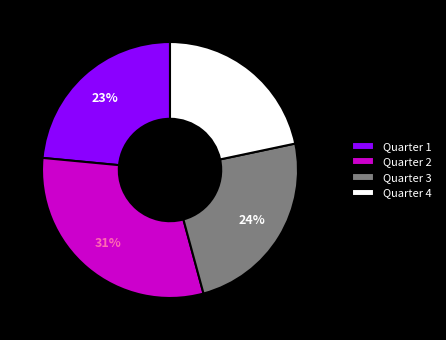

To the nearest percent, what percentage of the pie is Quarter 1?

23%